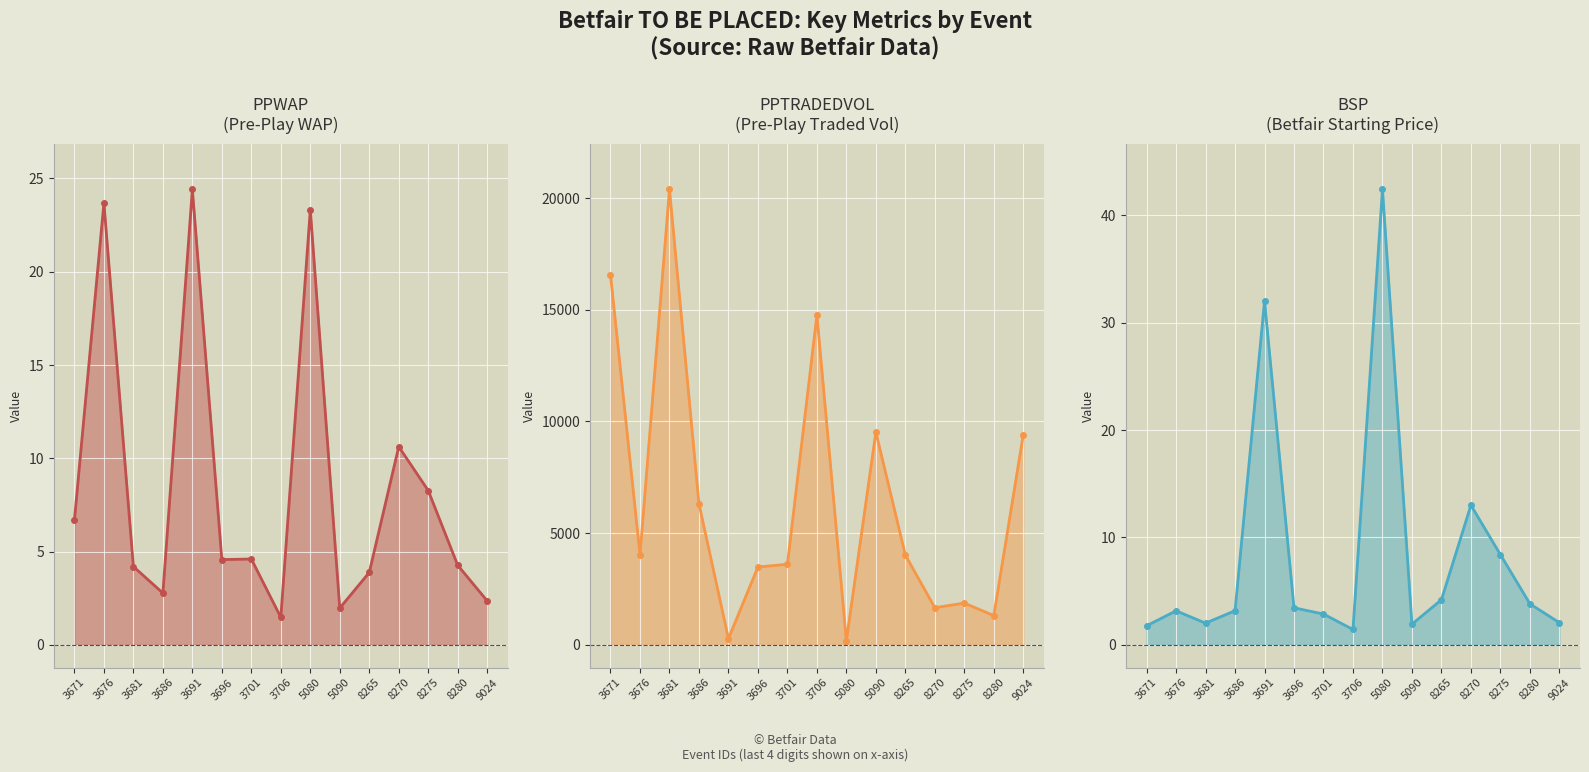

What are all the series names shown in the legend?

PPWAP, PPTRADEDVOL, BSP